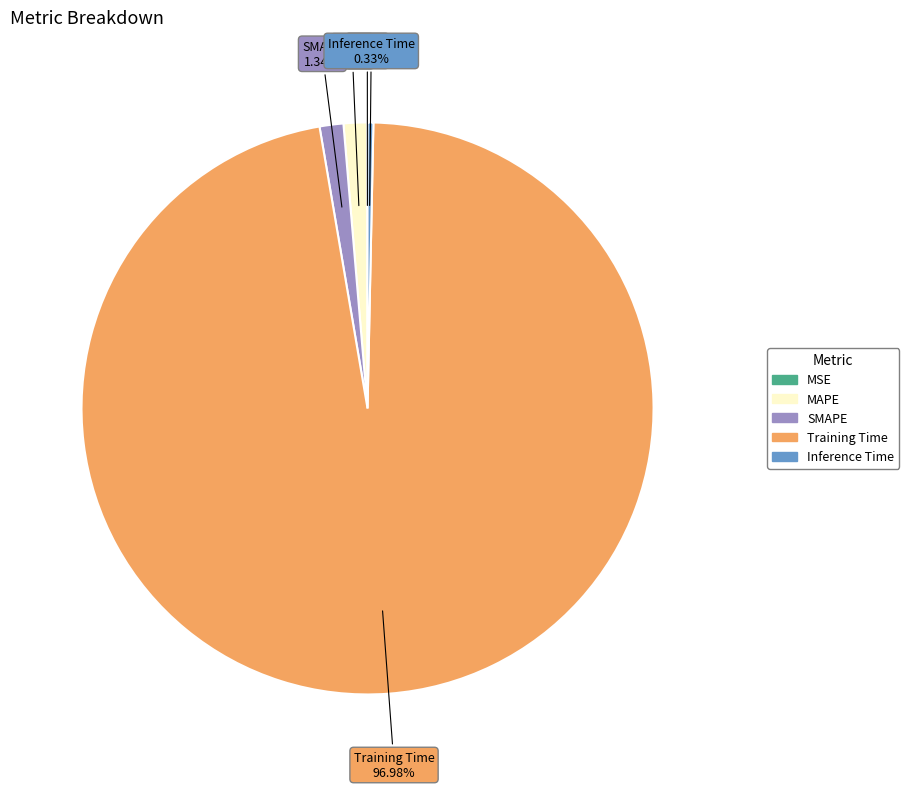

What percentage is NOT represented by Training Time?

3.0%